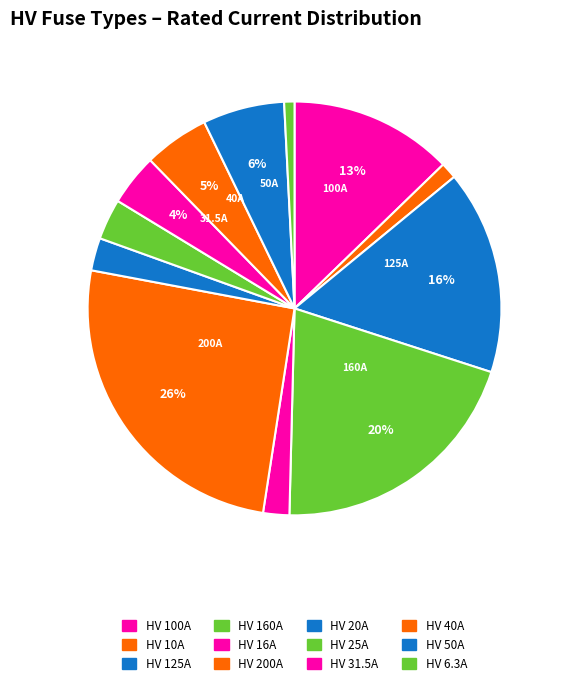

Combined, do HV 16A and HV 200A account for over 50%?

No